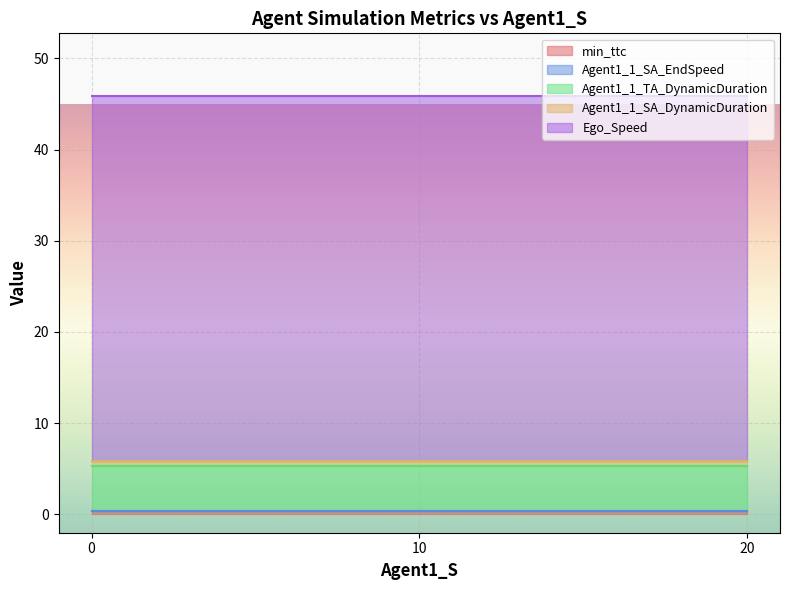

What is the total value across all series at 2?

45.7